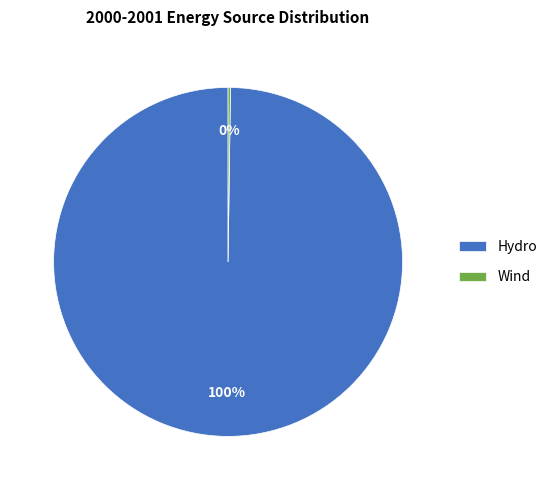

What is the largest slice in the pie chart?

Hydro